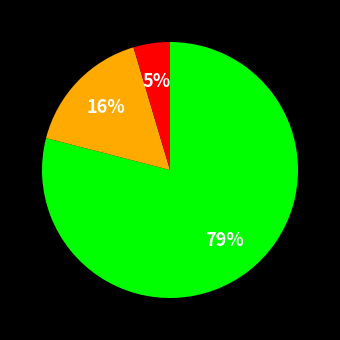

Is there a majority slice in this chart?

Yes